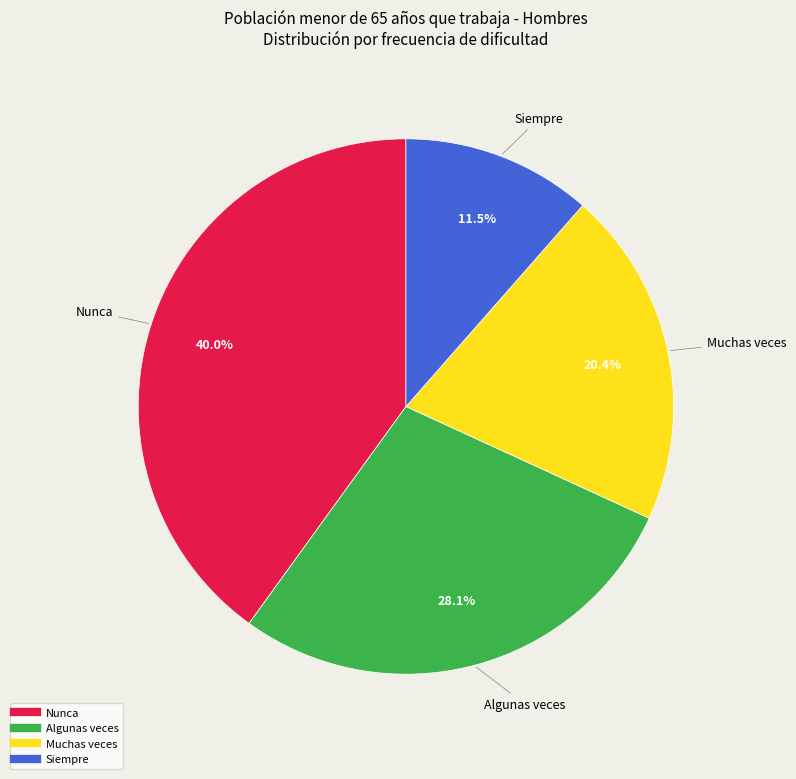

Does Algunas veces account for over 50% of the chart?

No